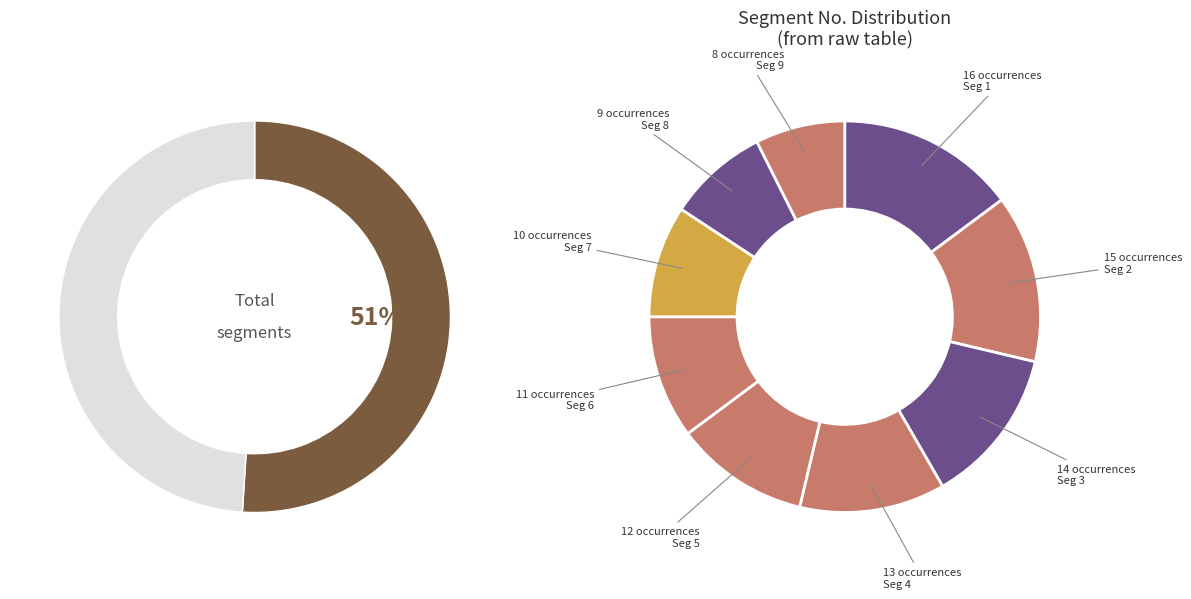

To the nearest percent, what is the difference between the Segment 5 and Segment 4 slice percentages?

1%